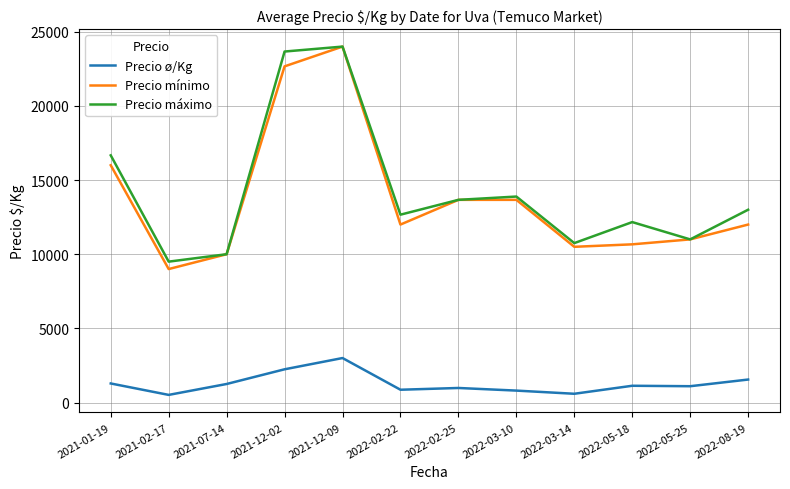

The value of Precio máximo at 2022-02-25 is 13666.7. True or false?

True